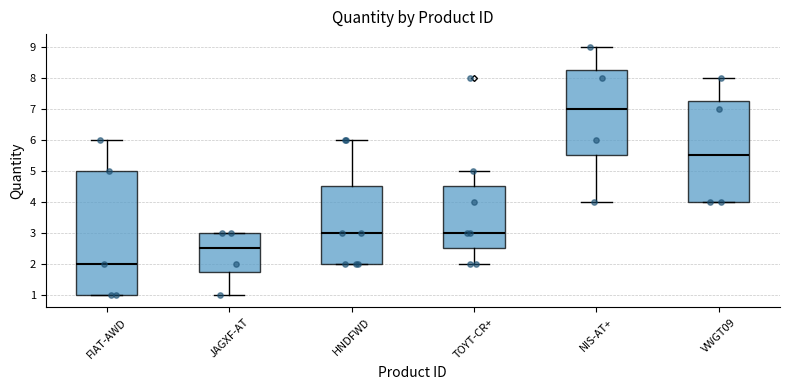

Comparing the boxes themselves (not the whiskers), which one is the tallest?

FIAT-AWD